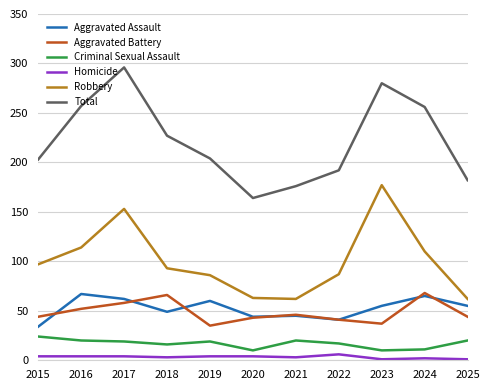

What is the difference between the Robbery values at 2021 and 2020?

1